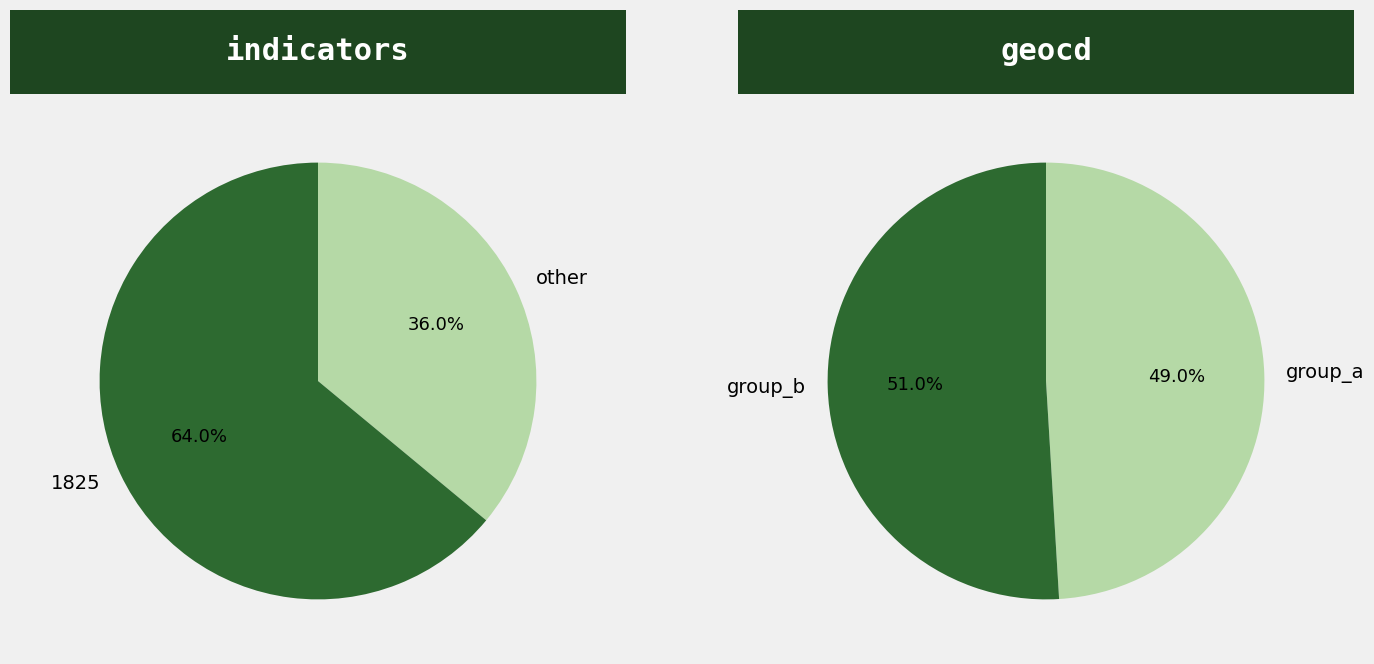

Which slice is the largest?

1825